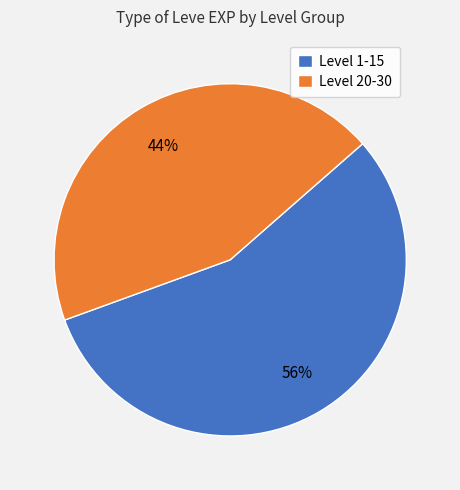

Between Level 20-30 and Level 1-15, which is larger?

Level 1-15